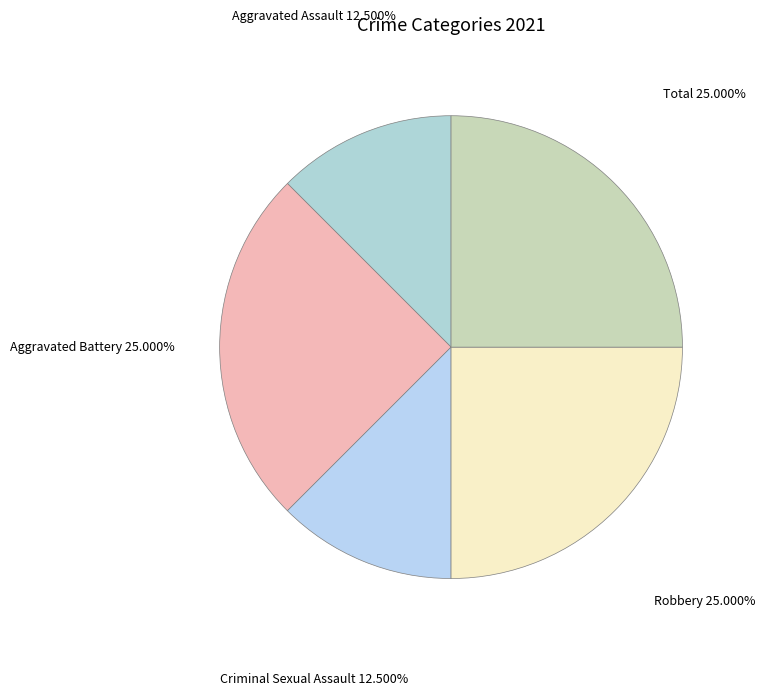

Count the number of slices in the pie.

5